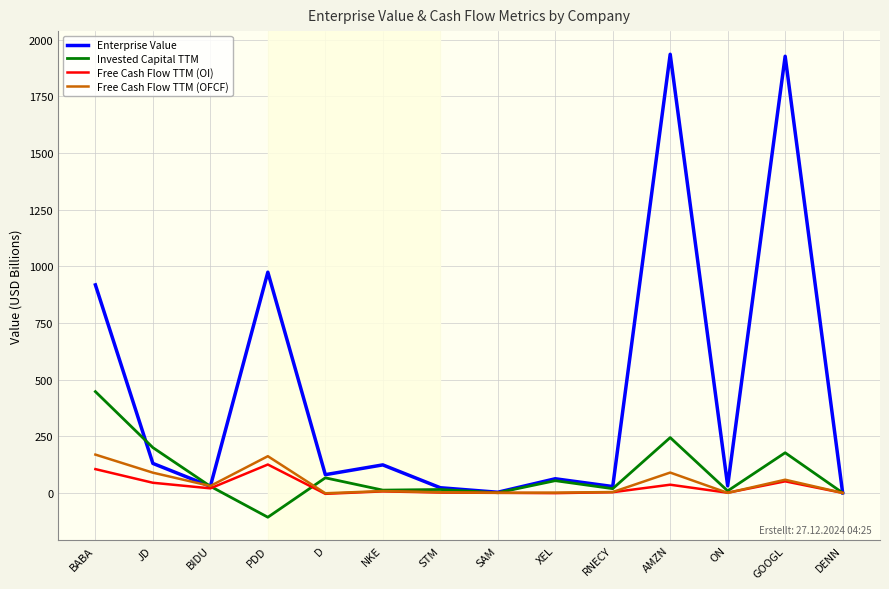

The value of Invested Capital TTM at XEL is 54.0. True or false?

True